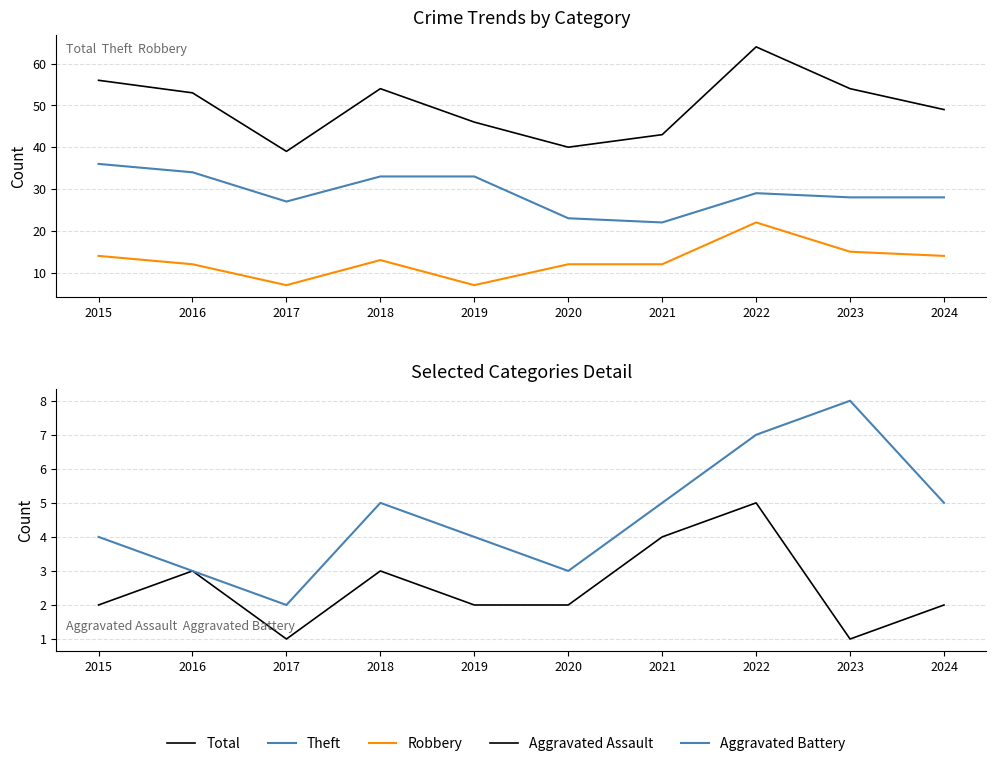

Reading right to left, what are all the values shown in this chart?

Total: 49	54	64	43	40	46	54	39	53	56
Theft: 28	28	29	22	23	33	33	27	34	36
Robbery: 14	15	22	12	12	7	13	7	12	14
Aggravated Assault: 2	1	5	4	2	2	3	1	3	2
Aggravated Battery: 5	8	7	5	3	4	5	2	3	4